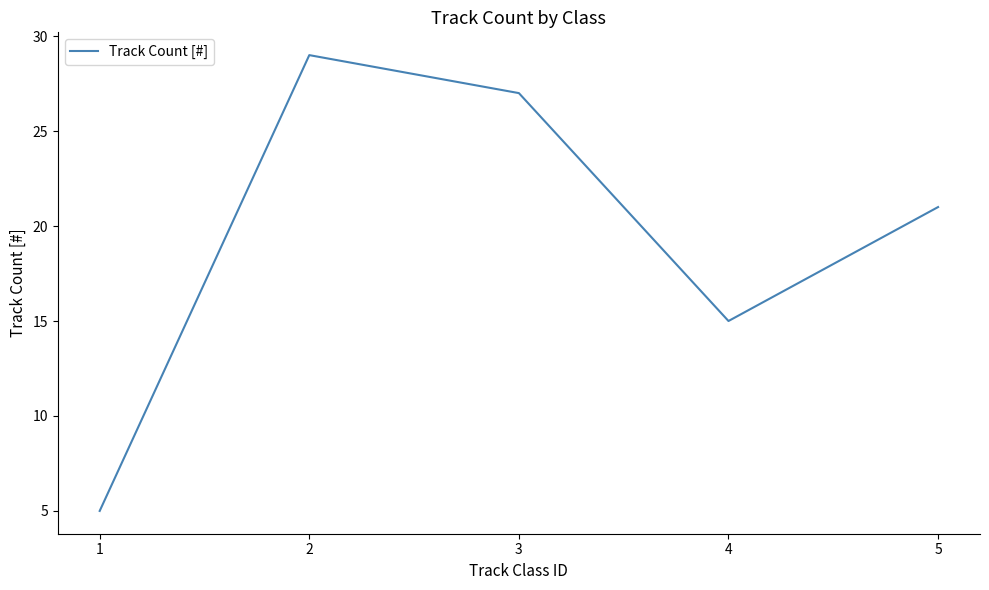

The value at 5 is 31. True or false?

False